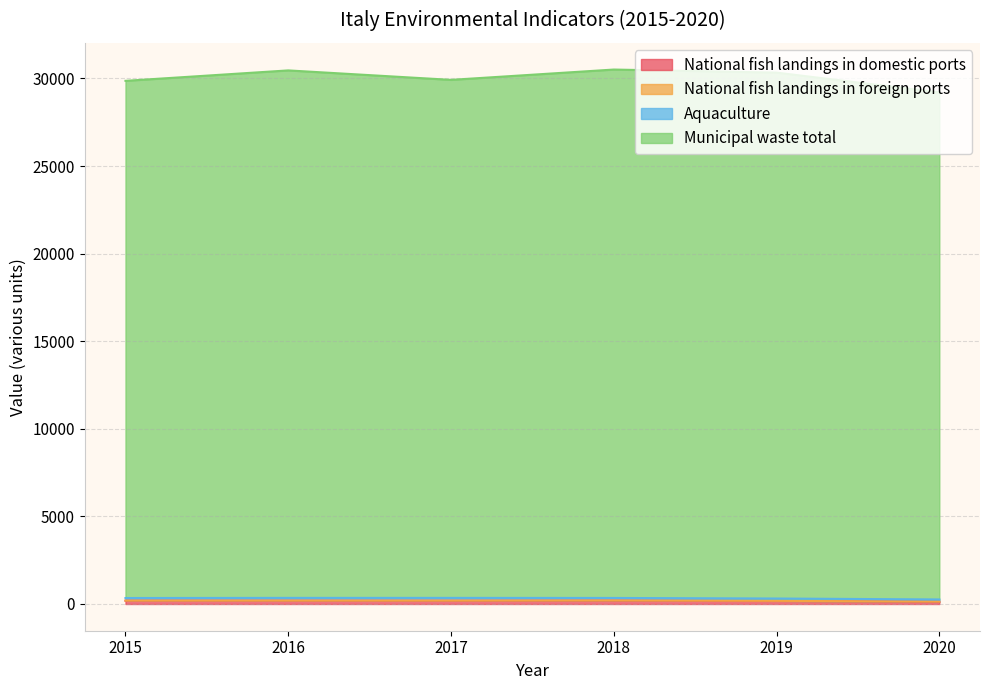

Which series has the largest total across all categories?

Municipal waste total